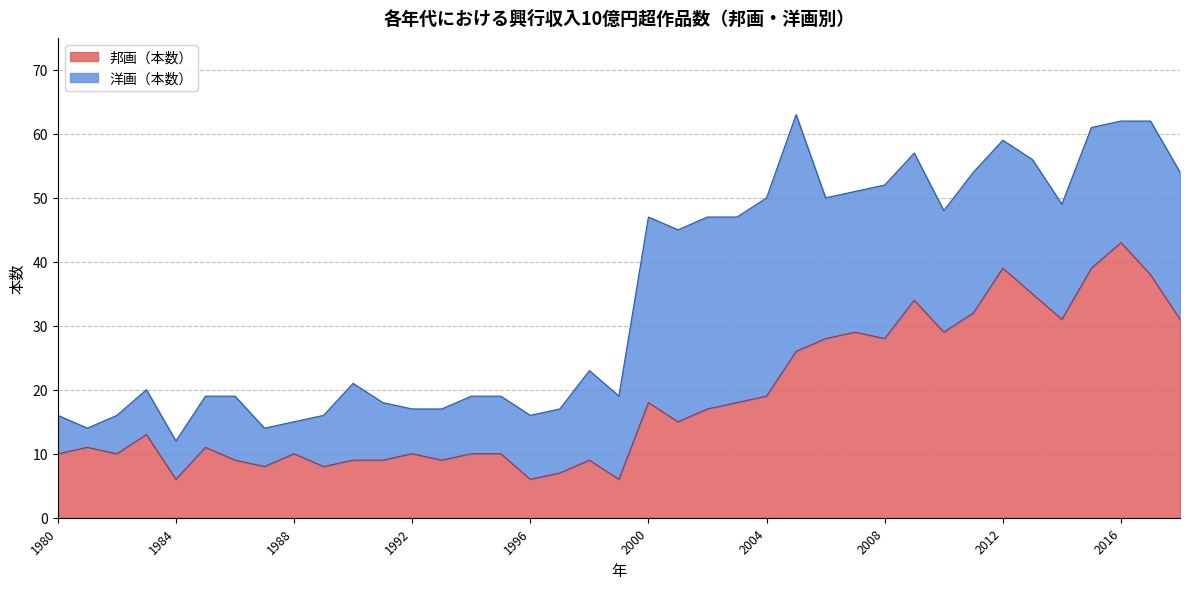

True or false: the data shows 12 at 2008.

False